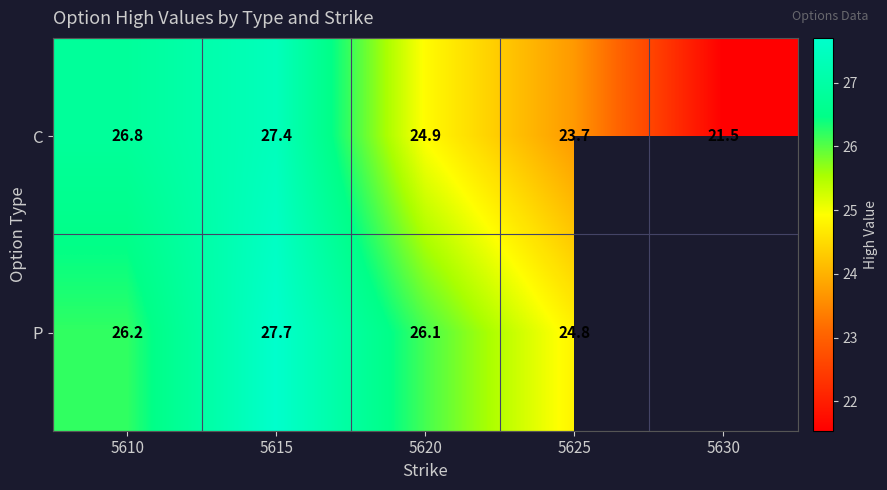

Is it true that P equals 26.1 at 5620?

True